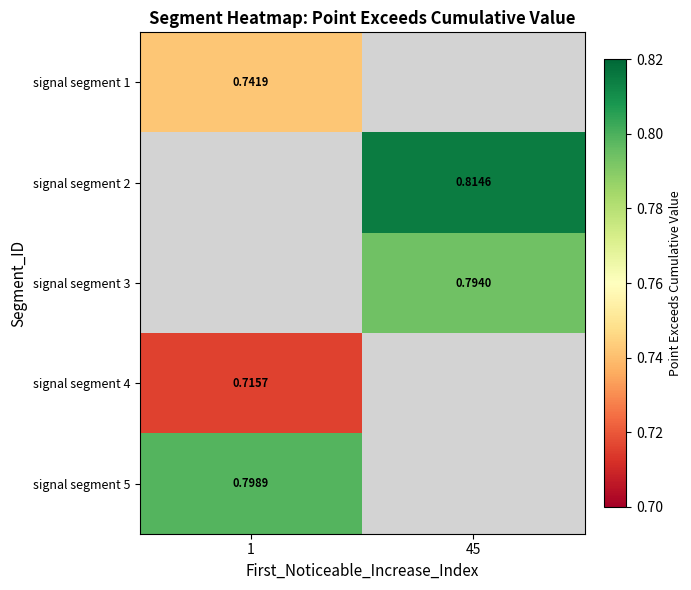

Is the value of signal segment 1 at 1 greater than the value of signal segment 2 at 45?

No